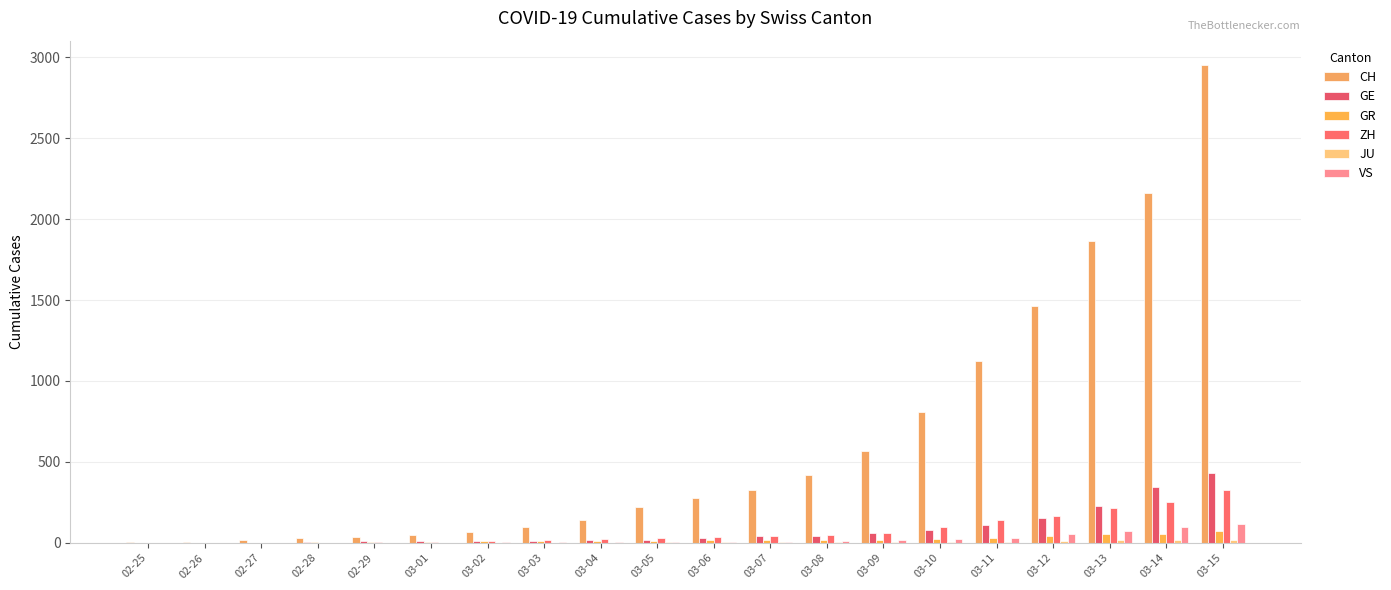

Which series has the widest spread of values?

CH